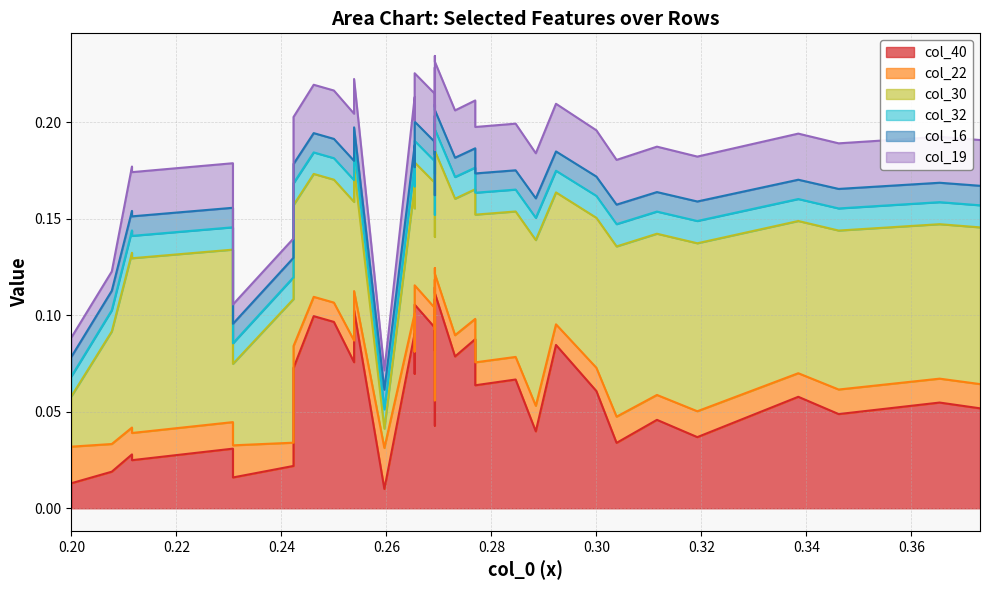

Which series has the largest range (max minus min)?

col_40